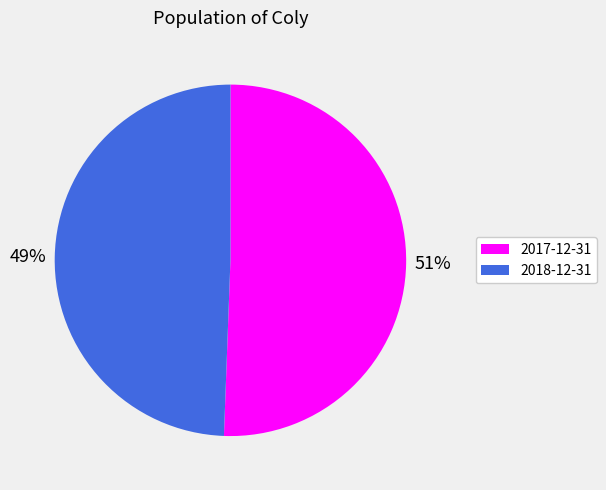

Which category accounts for the majority?

2017-12-31